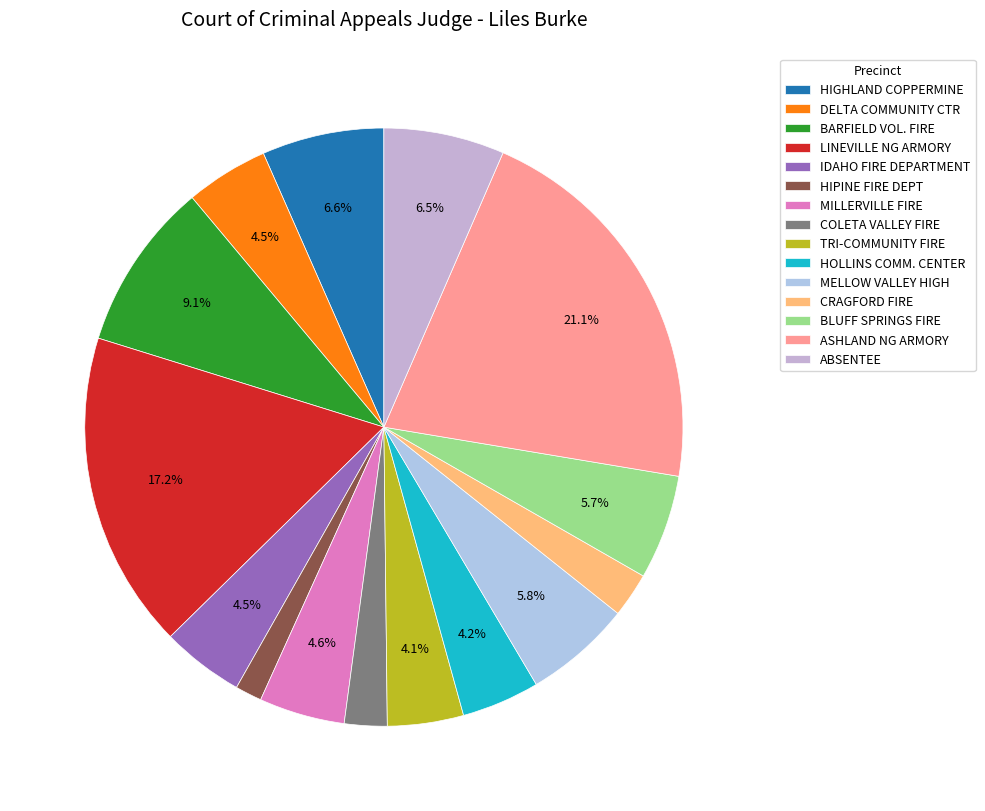

Which category has the biggest portion of the pie?

ASHLAND NG ARMORY